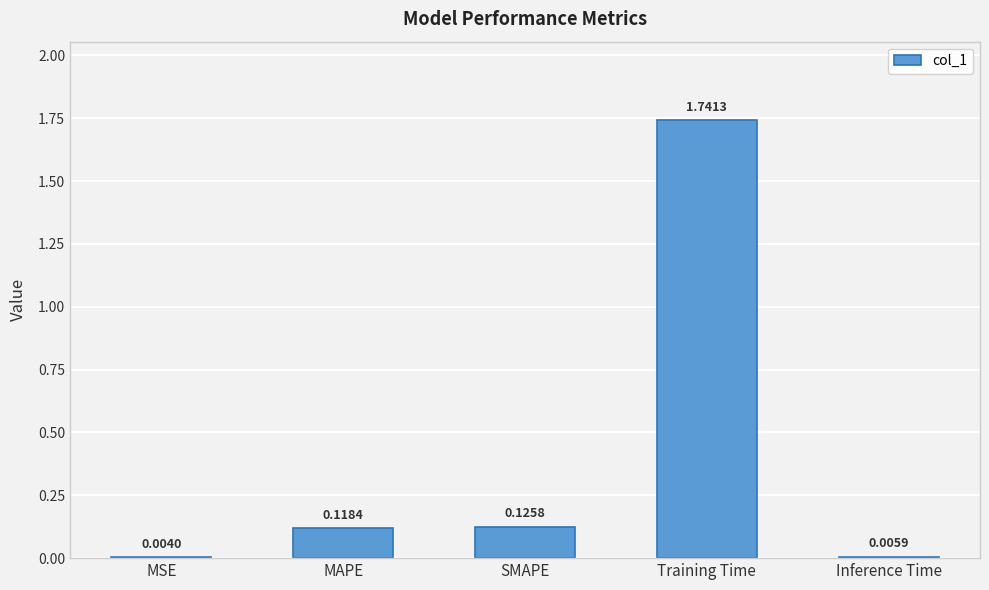

At which category does the chart reach its peak across all series?

Training Time